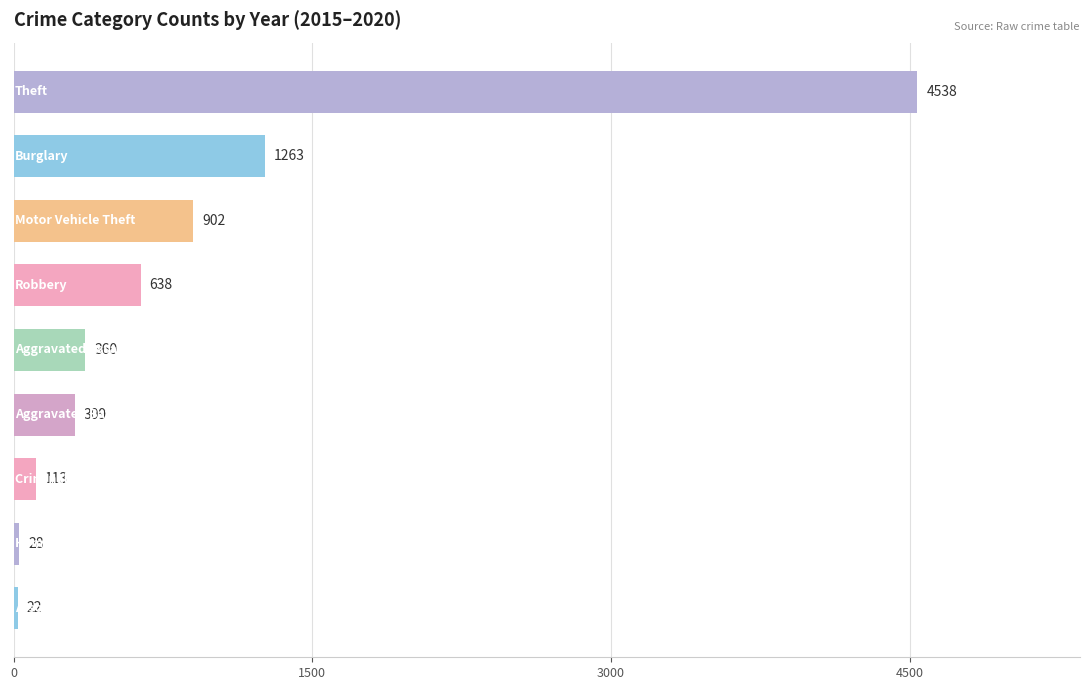

What is the smallest value displayed?

22